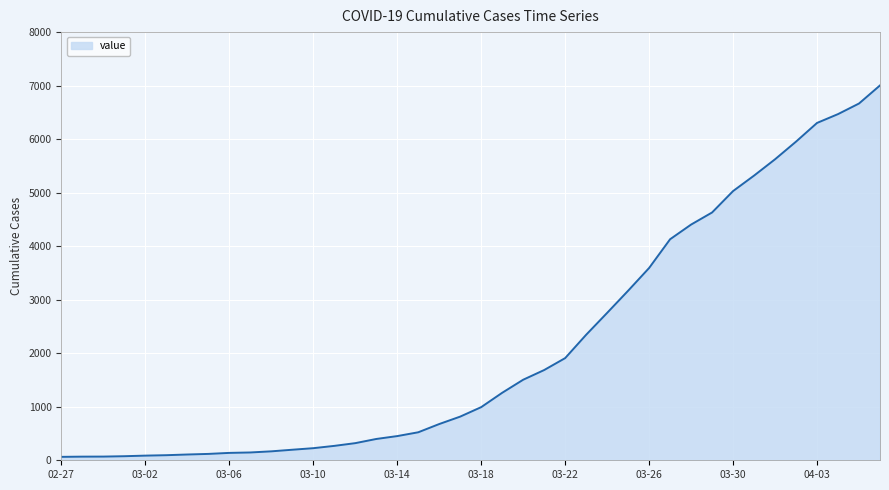

What is the average value?

2144